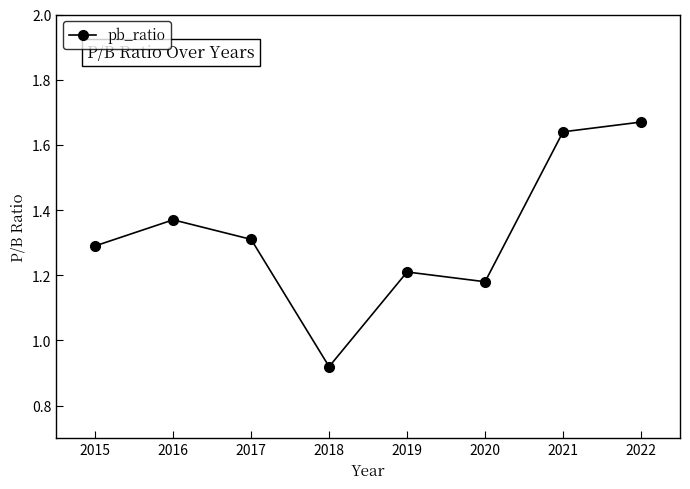

True or false: the data shows 0.4 at 2017.

False